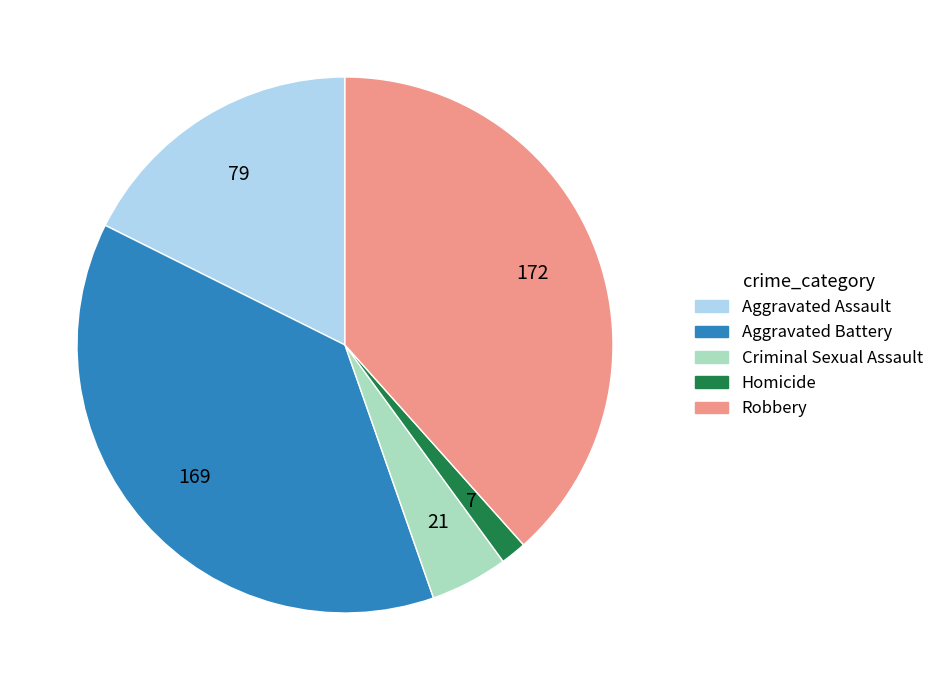

What is the ratio of the value at Aggravated Battery to the value at Robbery?

1.0